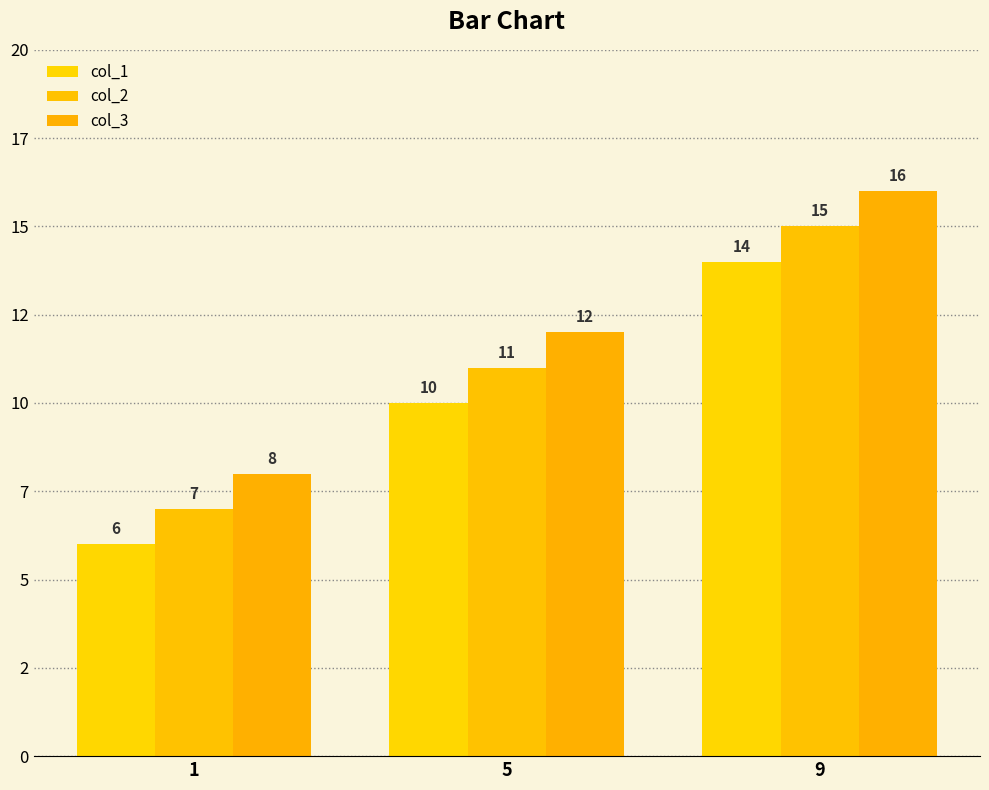

Does the chart contain stacked bars?

No